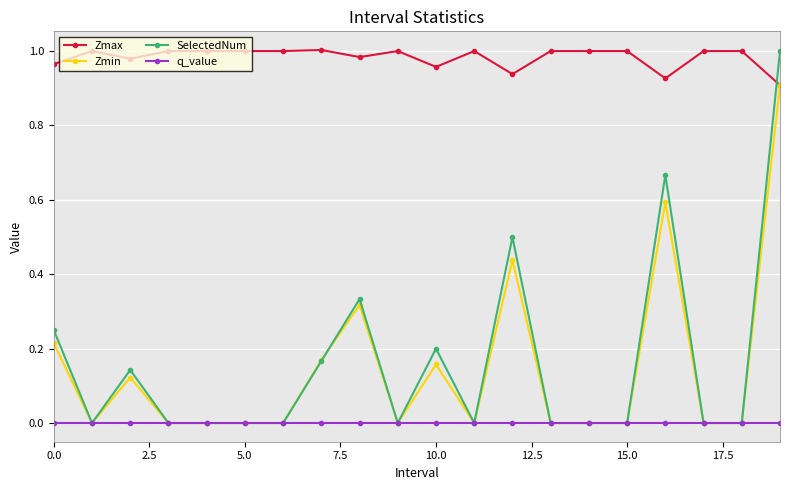

Which series has the largest total across all categories?

Zmax